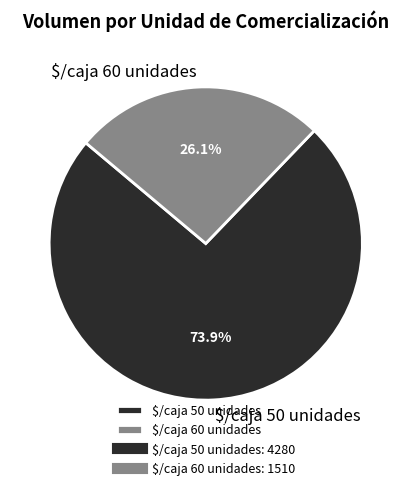

Does any single category account for the majority?

Yes